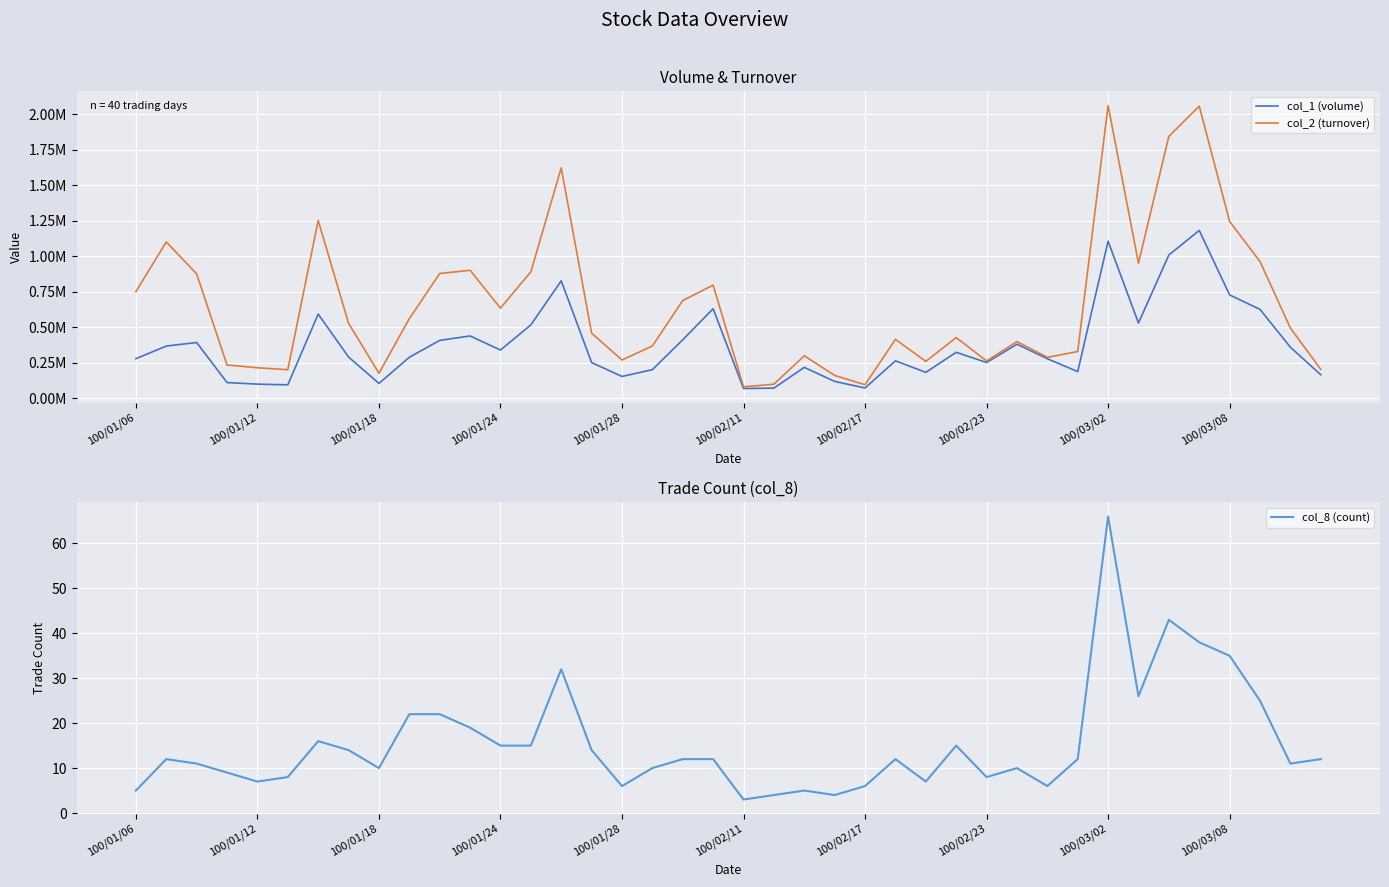

True or false: col_8 (count) and col_2 (turnover) cross at least once.

False